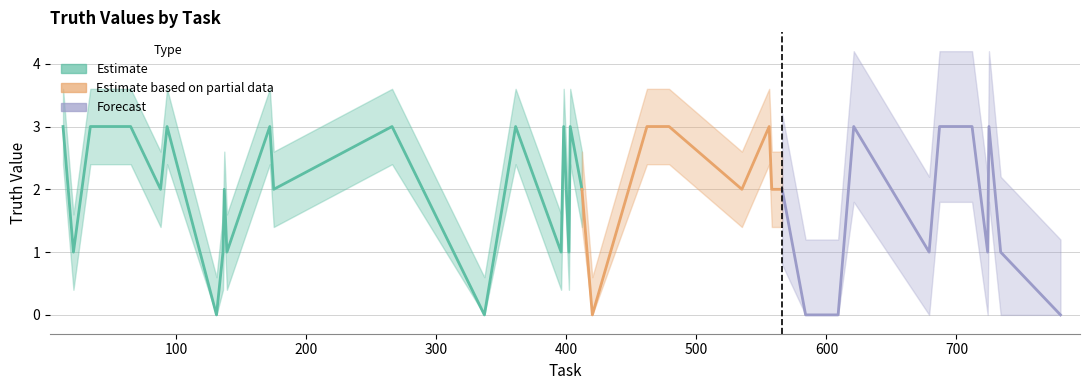

Where is the first local maximum?

93